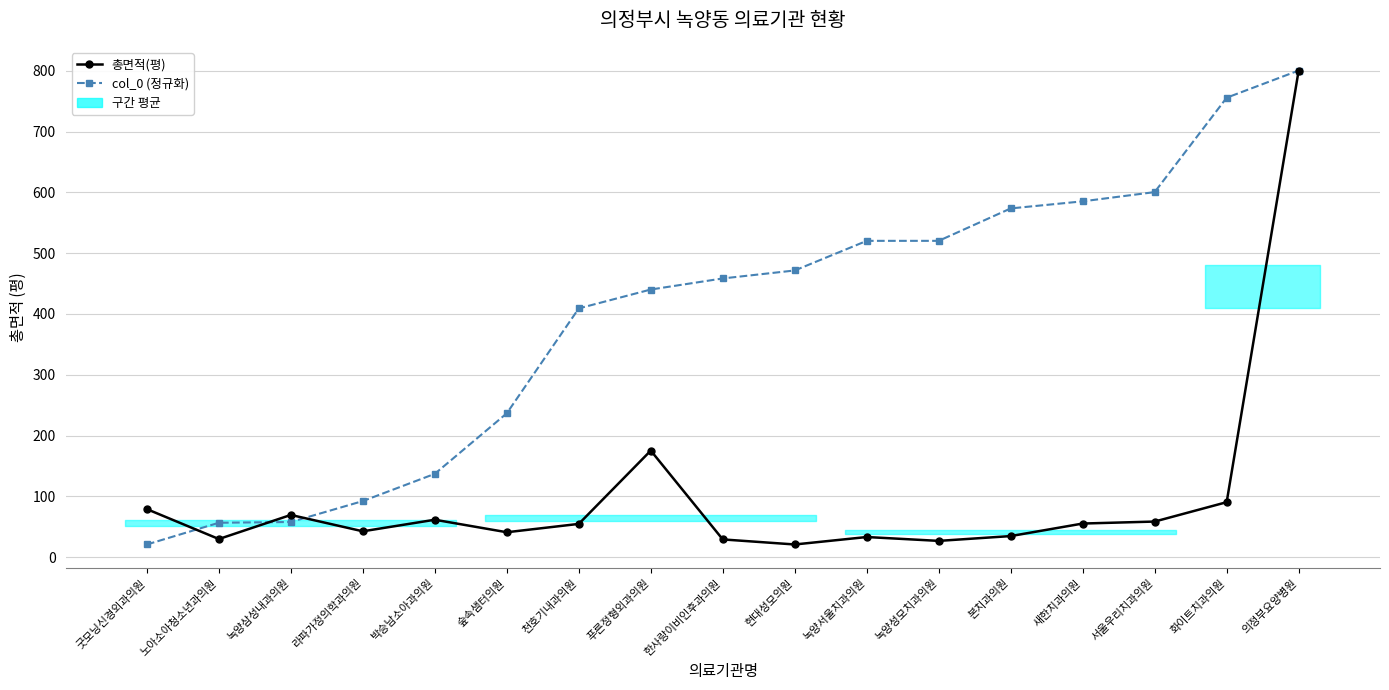

Reading right to left, transcribe all the data shown in this chart.

총면적(평): 800.6	90.3	58.5	55.2	34.6	26.6	33.0	20.8	29.1	175.2	54.6	40.9	61.5	42.4	69.4	29.7	78.9
col_0 (정규화): 800.6	755.9	600.5	585.3	573.7	520.3	520.3	471.6	458.5	440.2	409.2	236.6	137.0	92.2	57.7	56.5	20.8